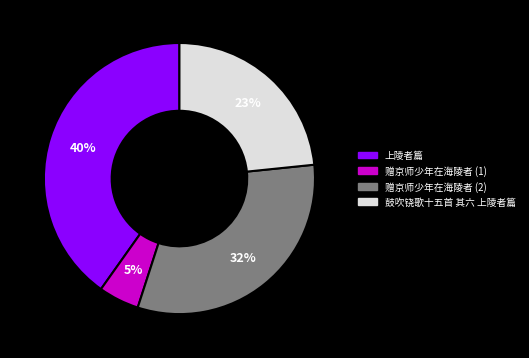

To the nearest percent, what is the difference between the largest and smallest slice percentages?

35%